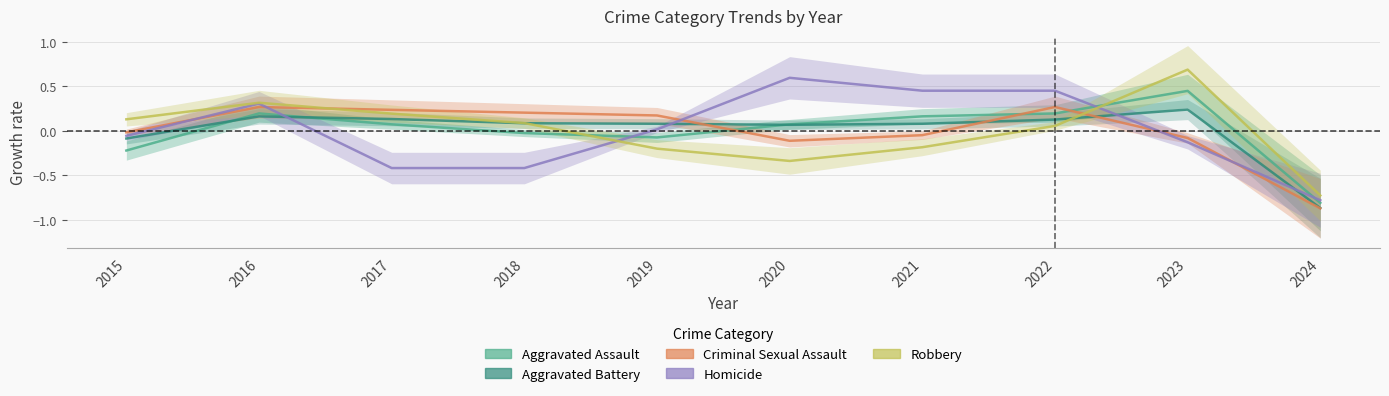

Where is the first local minimum for Aggravated Assault?

2019